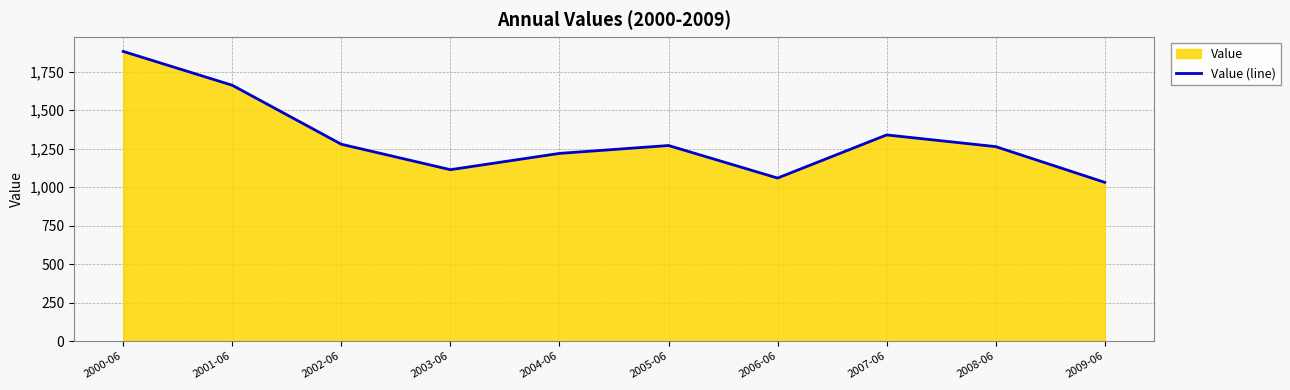

How many points are lower than both their immediate neighbors (excluding endpoints)?

2